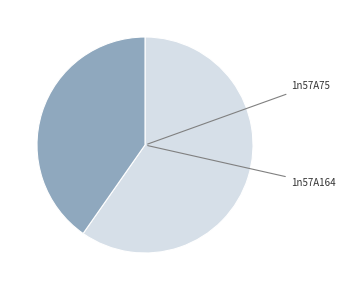

Is there any slice that represents more than half of the pie?

Yes